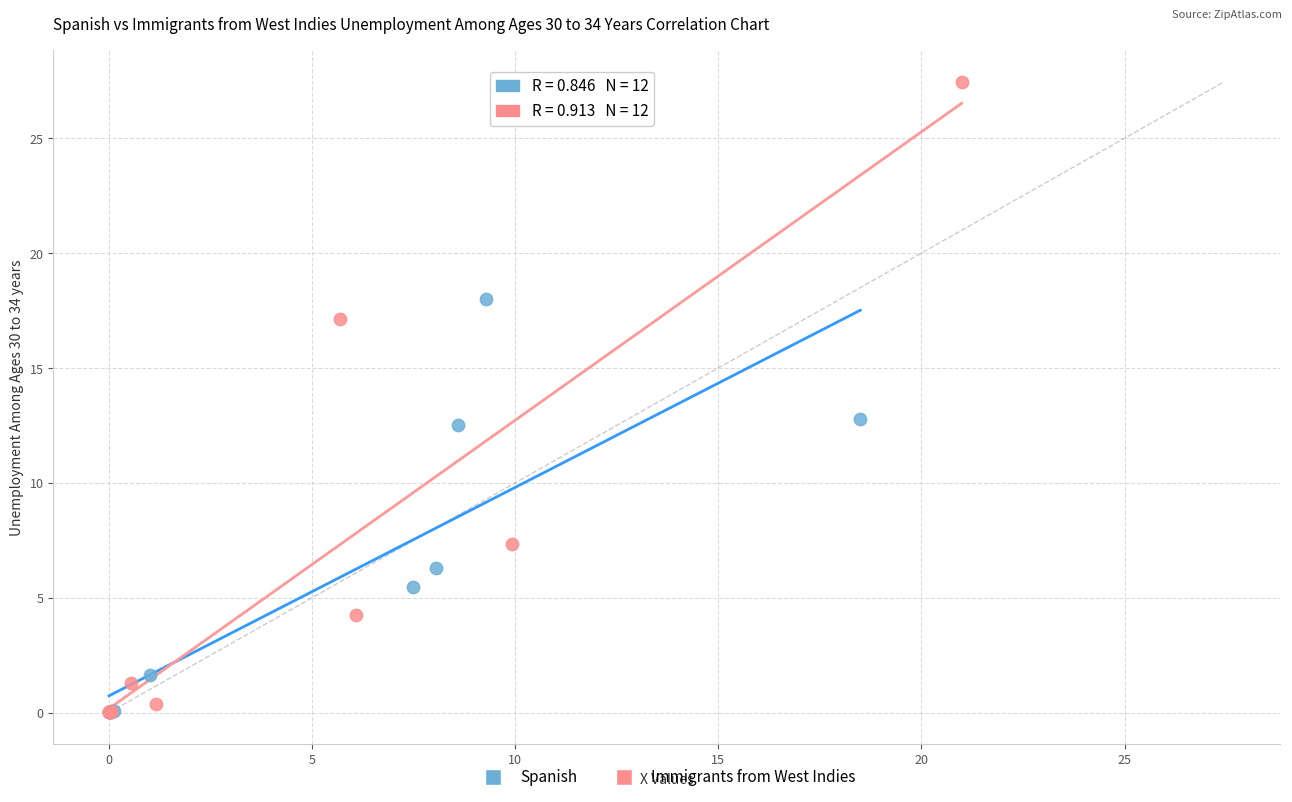

Which series contains the highest Y value?

Immigrants from West Indies